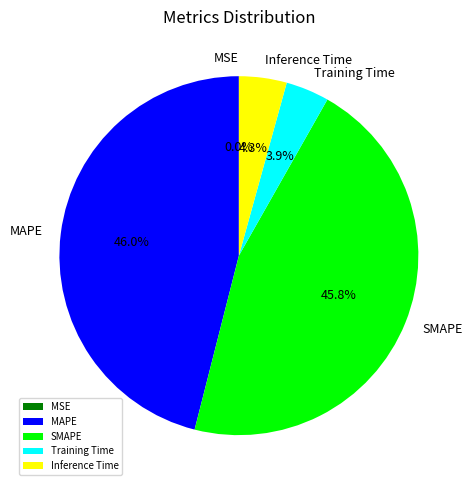

To the nearest percent, what is the difference between the largest and smallest slice percentages?

46%